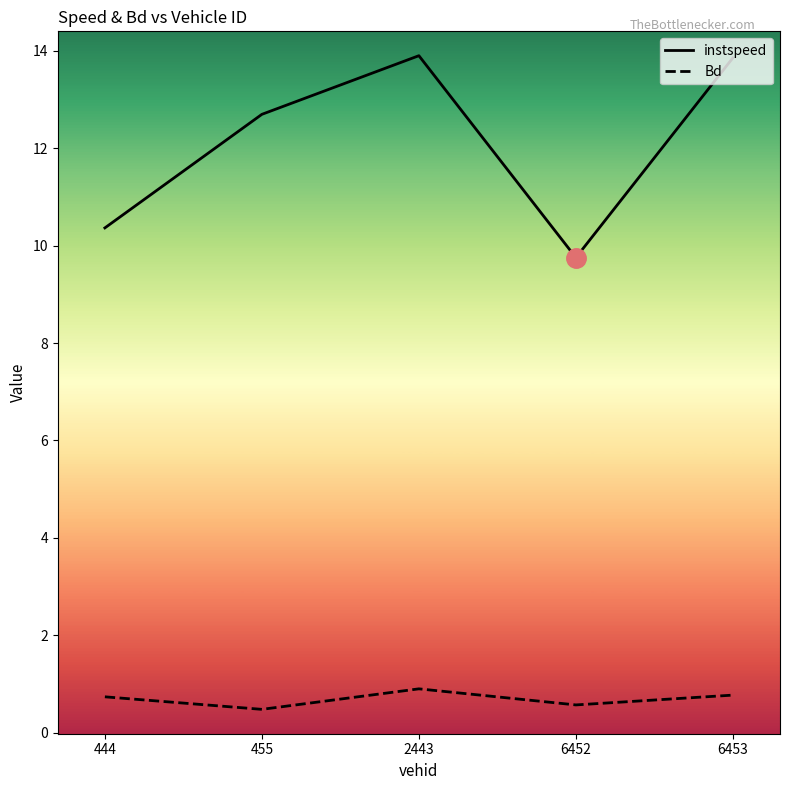

Rank the series by their average value, from lowest to highest.

Bd, instspeed